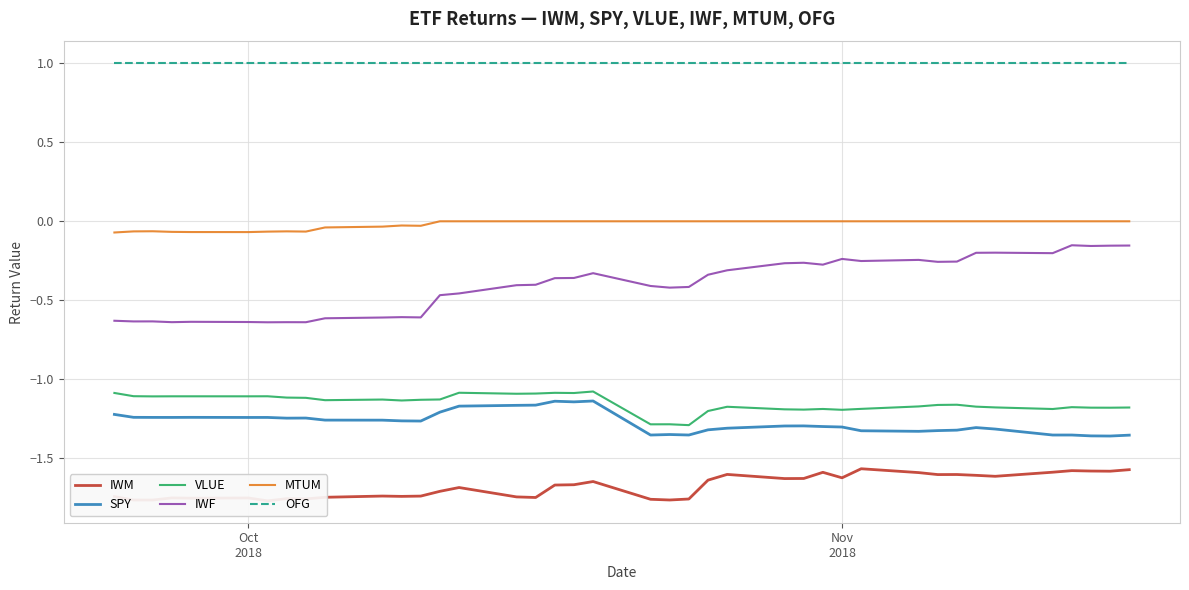

In SPY, how many points are lower than both neighbors (excluding endpoints)?

10